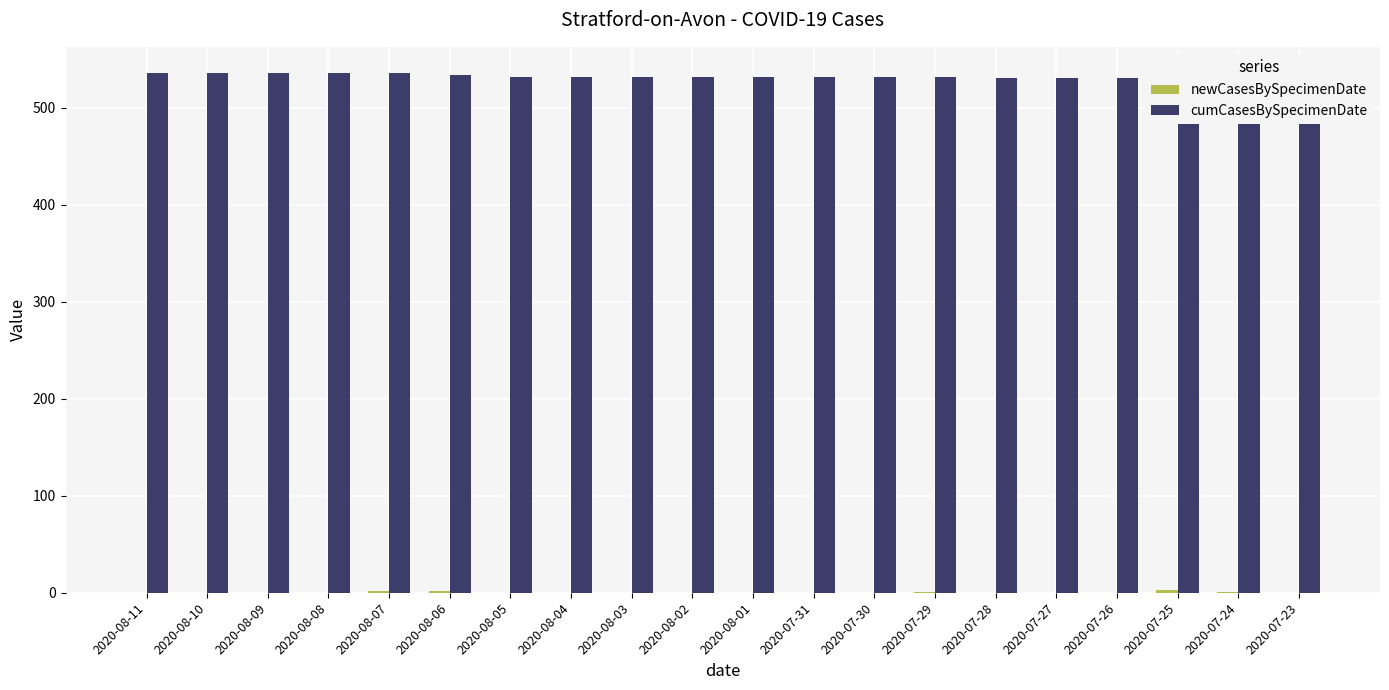

Rank the categories by cumCasesBySpecimenDate value from lowest to highest.

2020-07-23, 2020-07-24, 2020-07-28, 2020-07-27, 2020-07-26, 2020-07-25, 2020-08-05, 2020-08-04, 2020-08-03, 2020-08-02, 2020-08-01, 2020-07-31, 2020-07-30, 2020-07-29, 2020-08-06, 2020-08-11, 2020-08-10, 2020-08-09, 2020-08-08, 2020-08-07